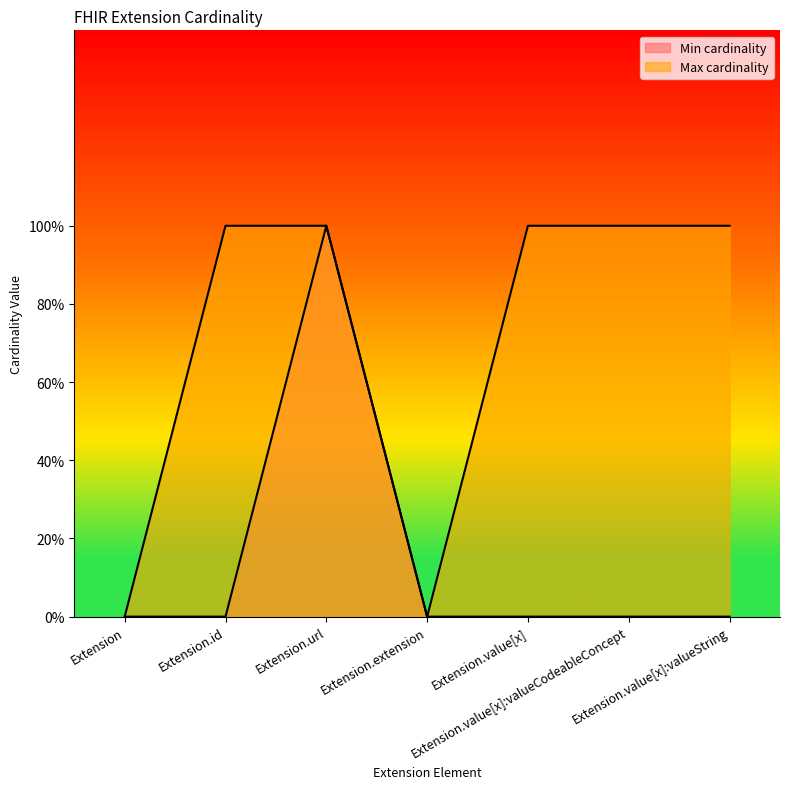

Reading left to right, extract all data points from this chart.

Min cardinality: Extension=0	Extension.id=0	Extension.url=1	Extension.extension=0	Extension.value[x]=0	Extension.value[x]:valueCodeableConcept=0	Extension.value[x]:valueString=0
Max cardinality: Extension=0	Extension.id=1	Extension.url=1	Extension.extension=0	Extension.value[x]=1	Extension.value[x]:valueCodeableConcept=1	Extension.value[x]:valueString=1